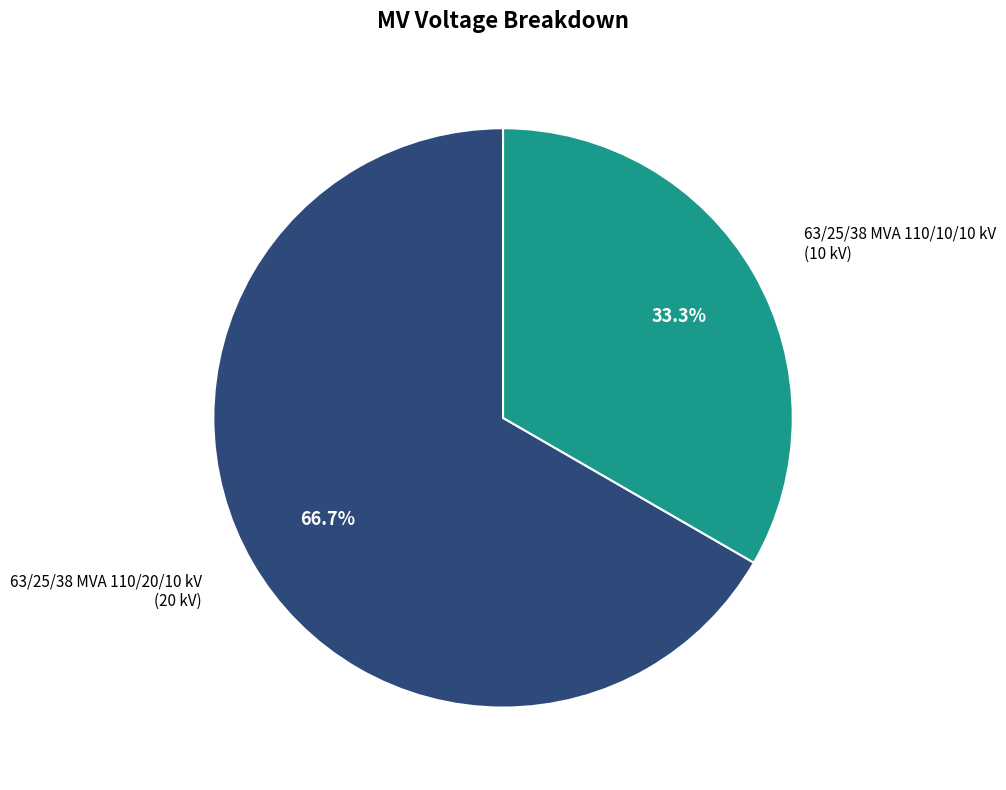

Is there any slice that represents more than half of the pie?

Yes